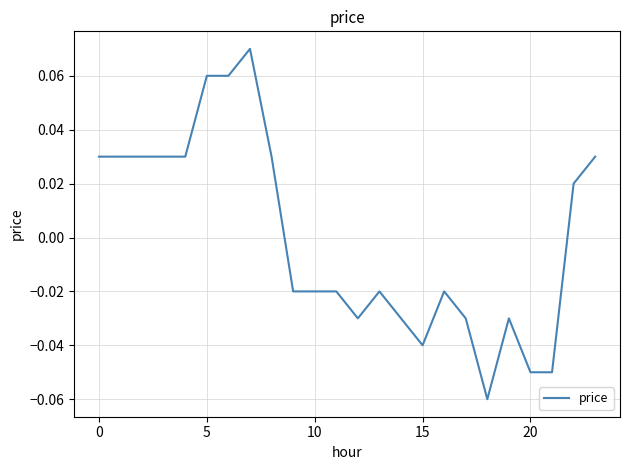

Is this an area chart (filled region under the line)?

No